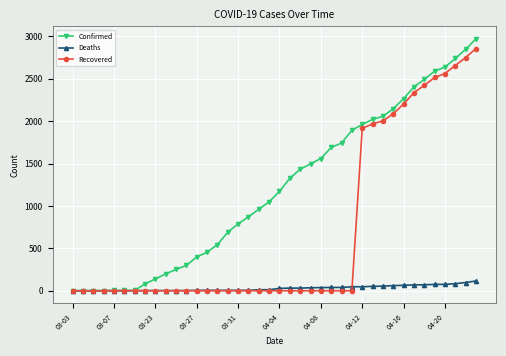

List the series in order of their overall mean, lowest first.

Deaths, Recovered, Confirmed